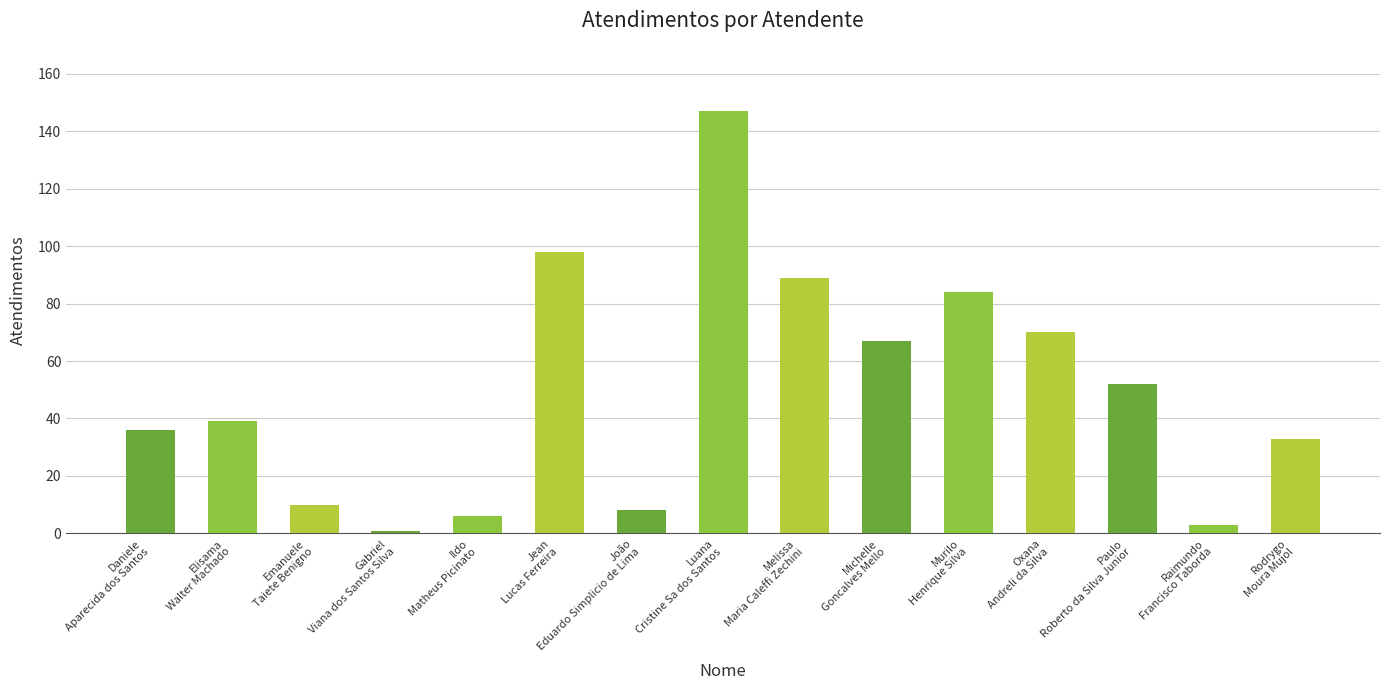

At which label is the value closest to 74?

Oxana
Andreli da Silva